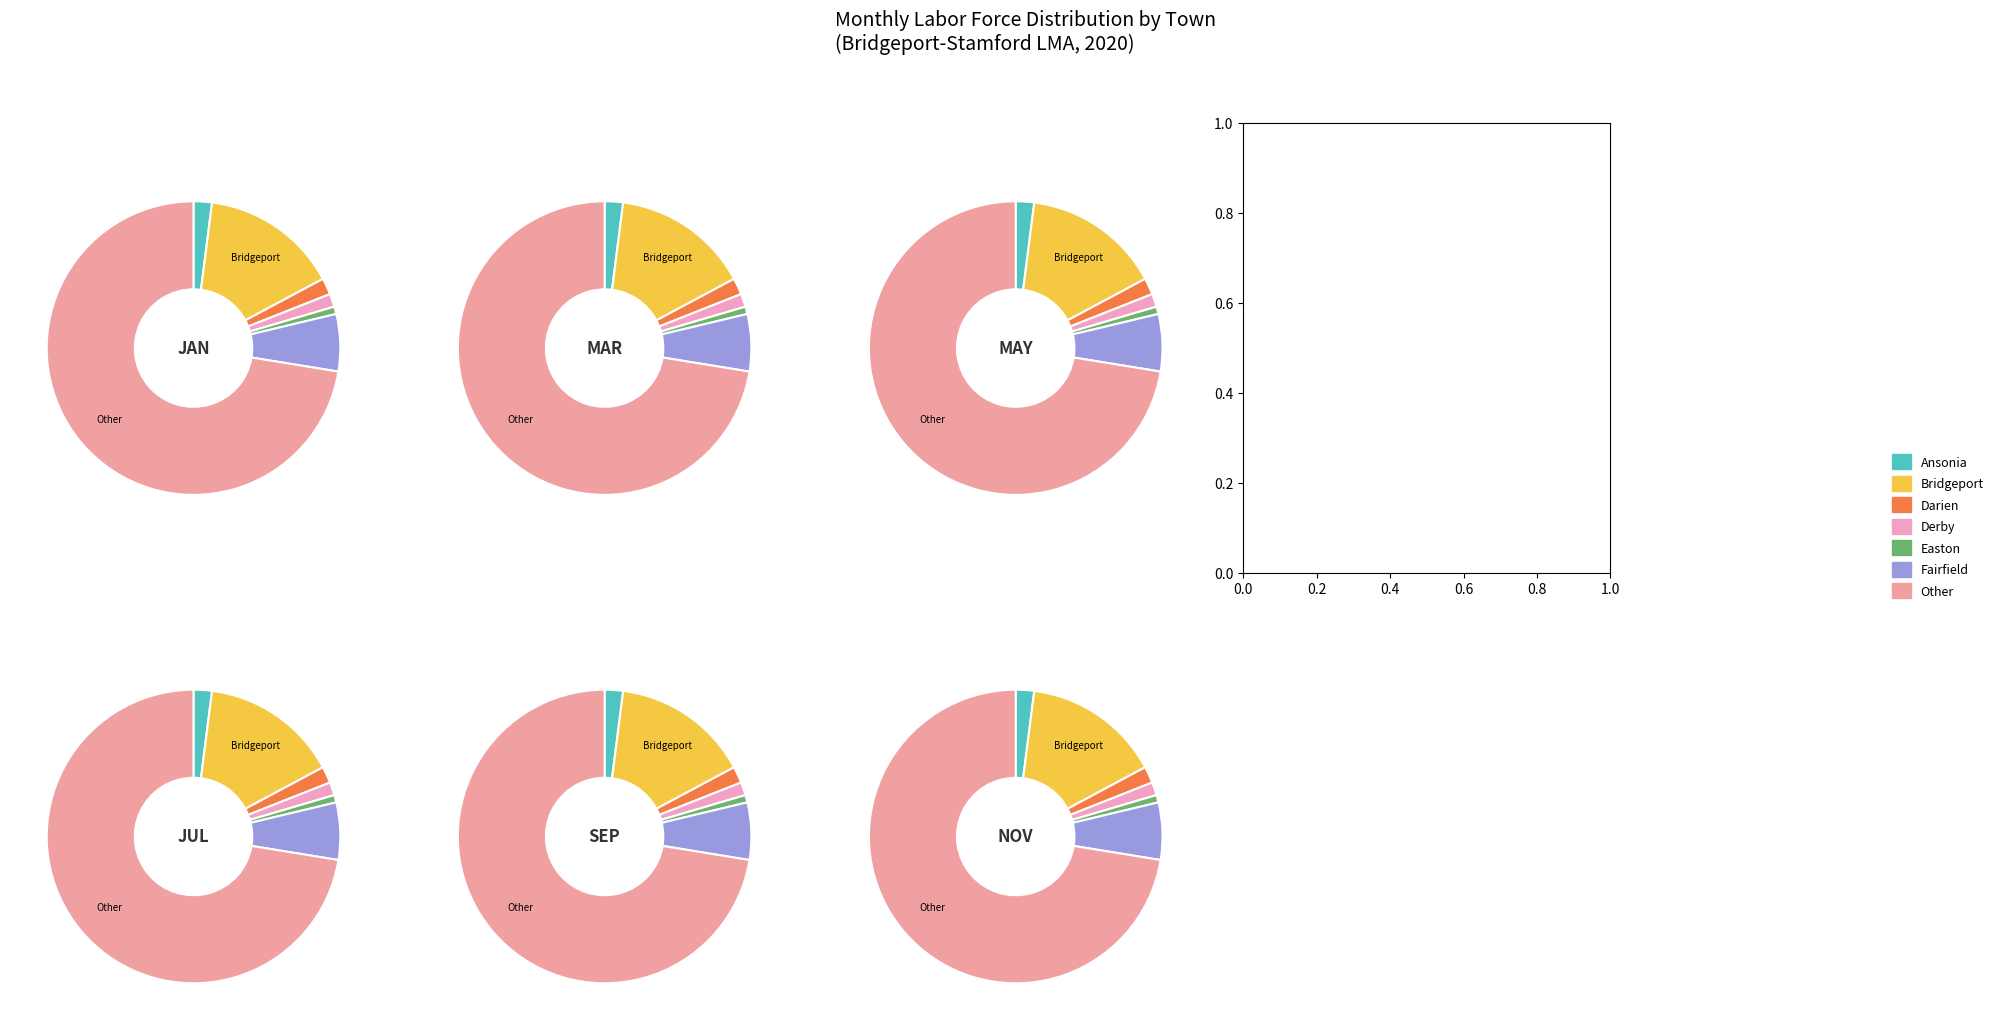

The Ansonia slice represents 1% of the pie. True or false?

True